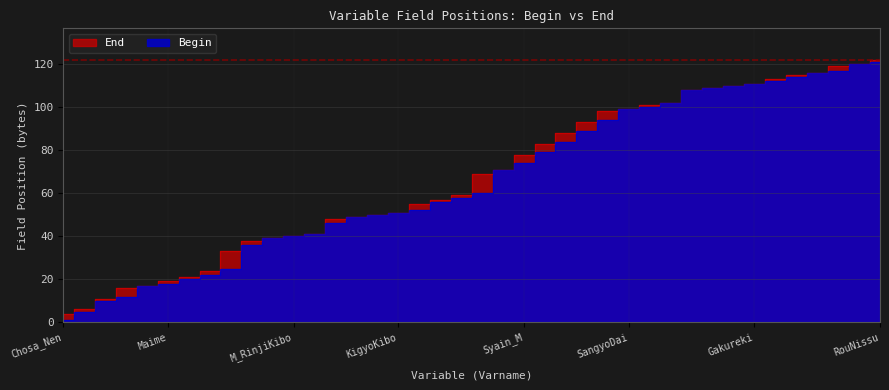

How many categories are shown in the chart?

40